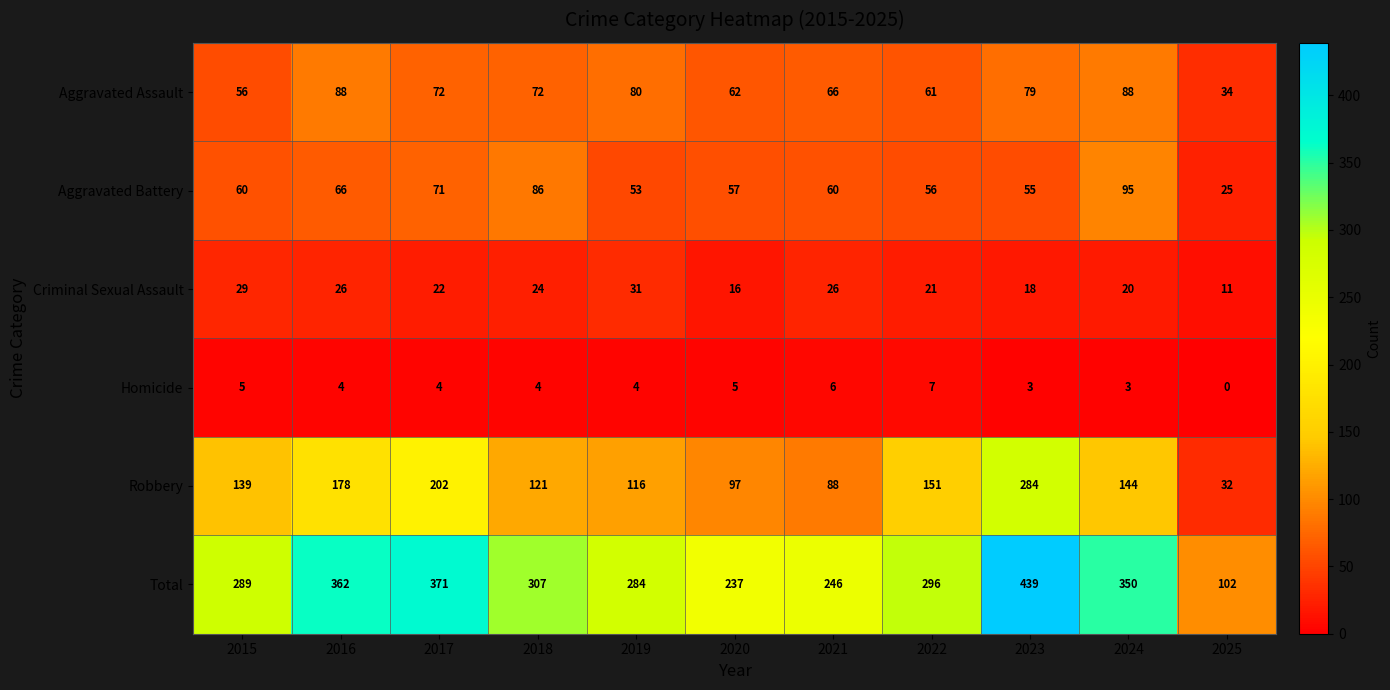

Count the number of data series in this chart.

6